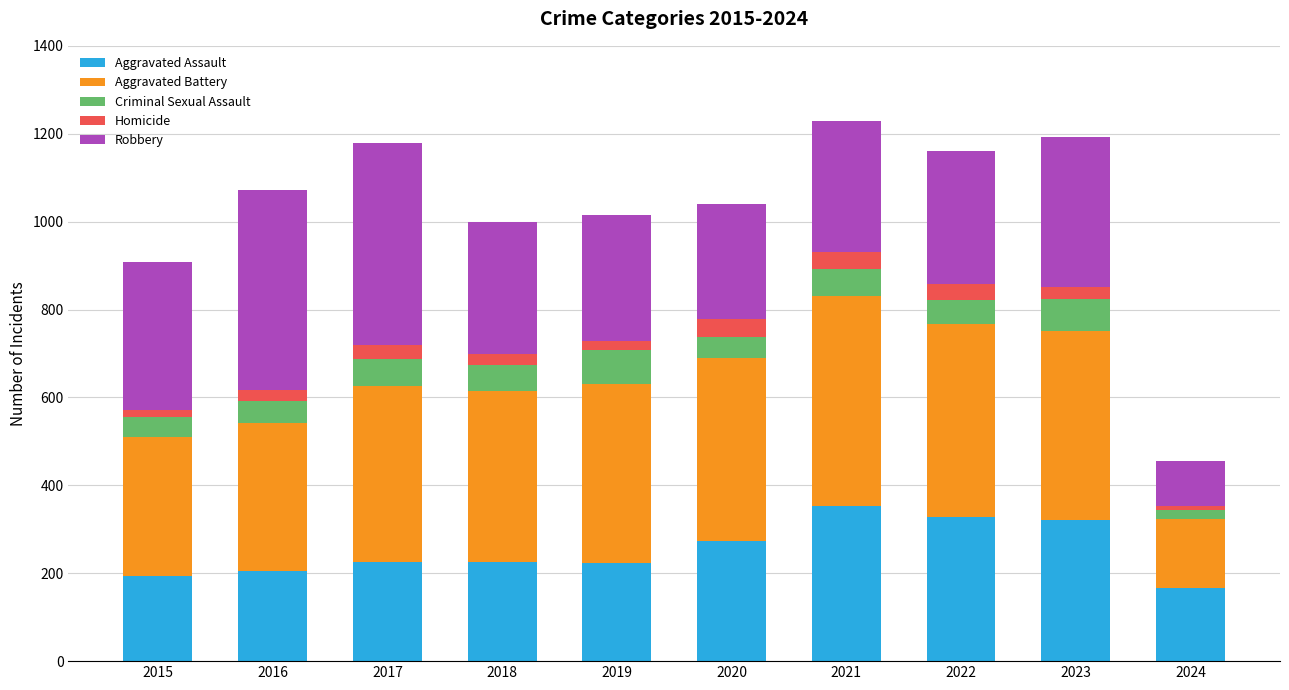

What is the lowest value of the Aggravated Assault series?

167